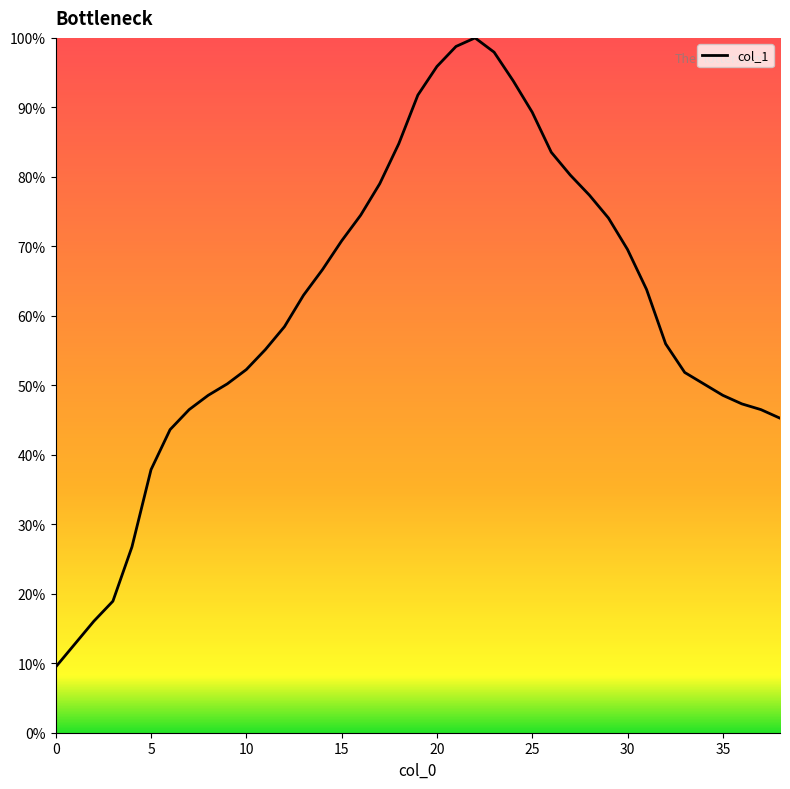

Does the chart have visible grid lines?

No